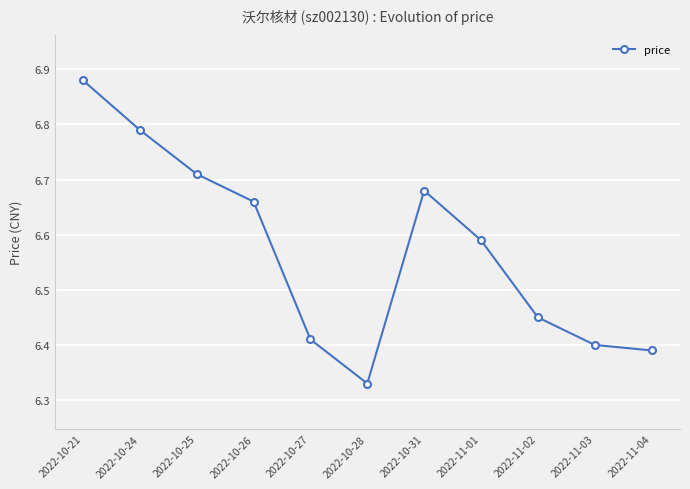

At which label is the value closest to 6?

2022-10-28